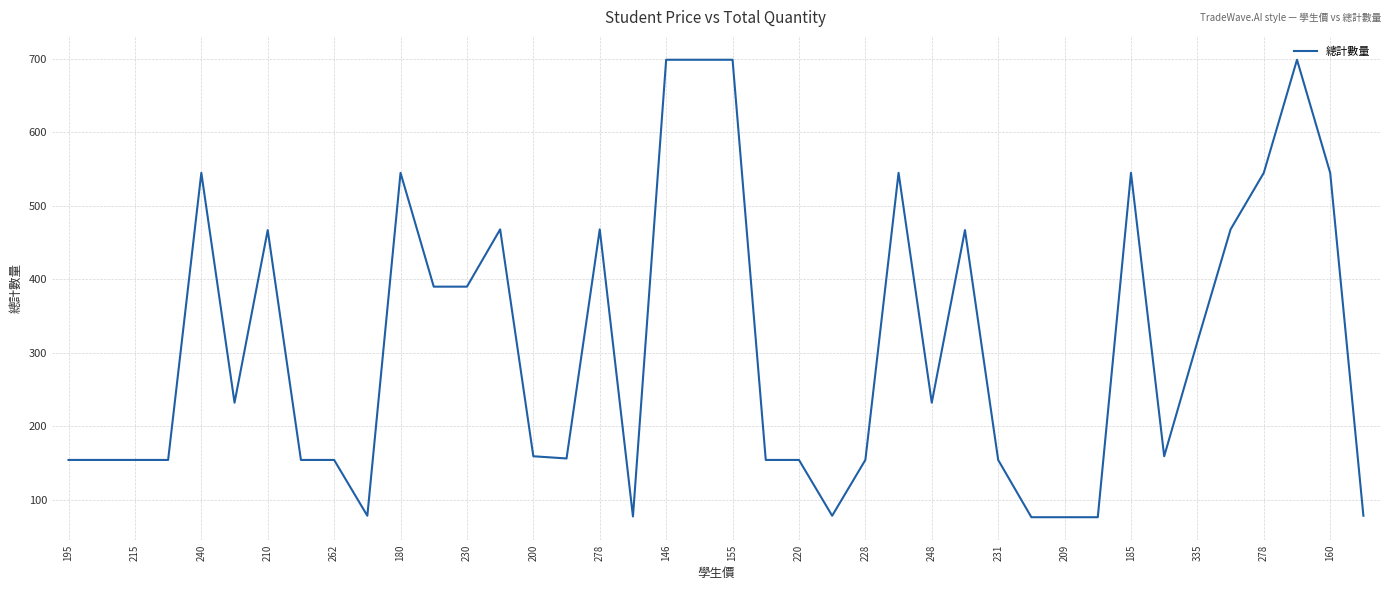

What is the smallest value displayed?

76